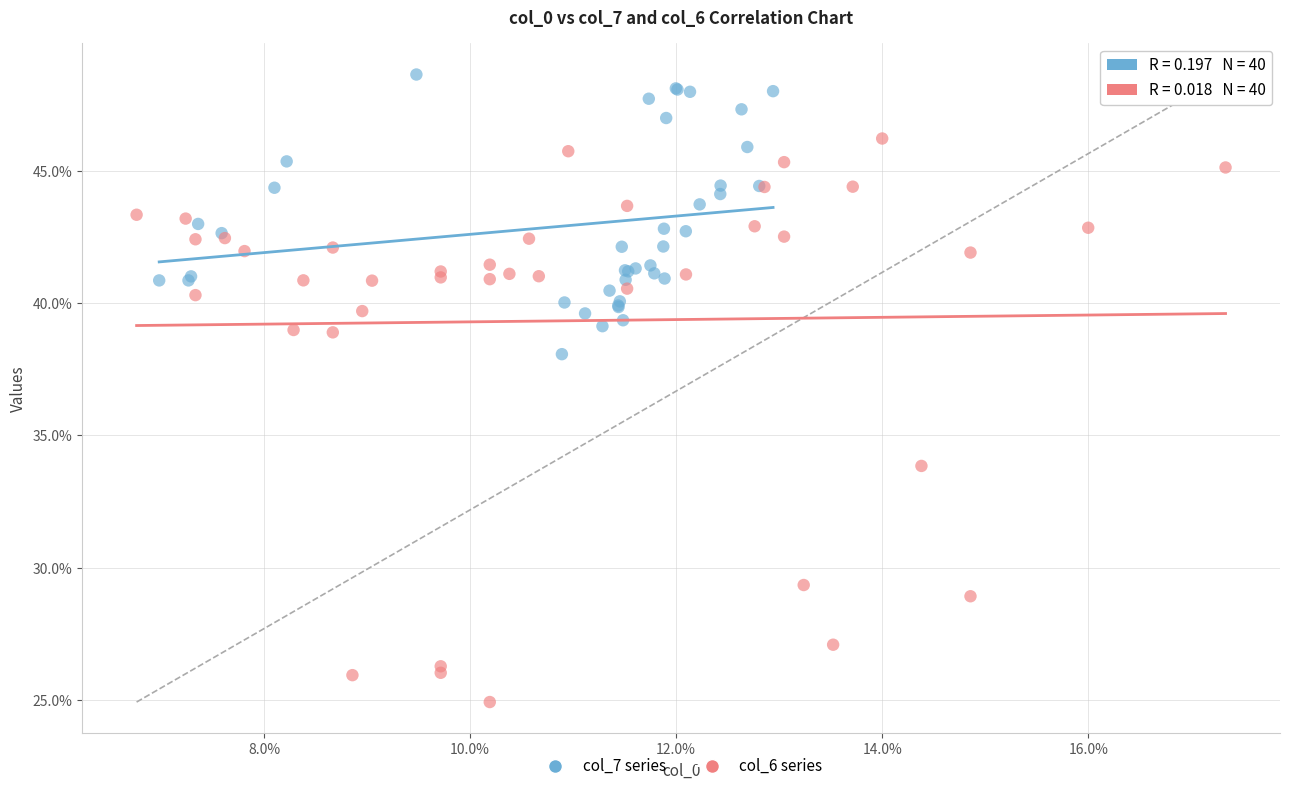

What are all the series names shown in the legend?

col_7 series, col_6 series